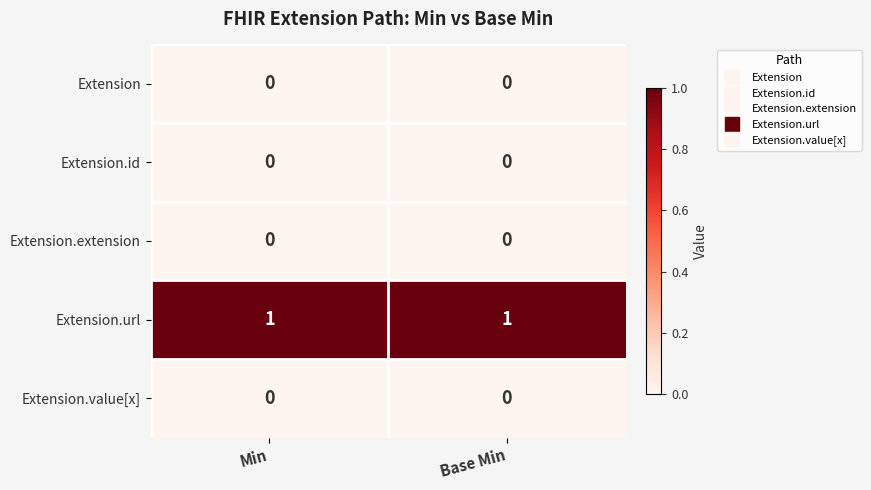

Reading left to right, list all the values displayed in this chart.

Extension: 0	0
Extension.id: 0	0
Extension.extension: 0	0
Extension.url: 1	1
Extension.value[x]: 0	0